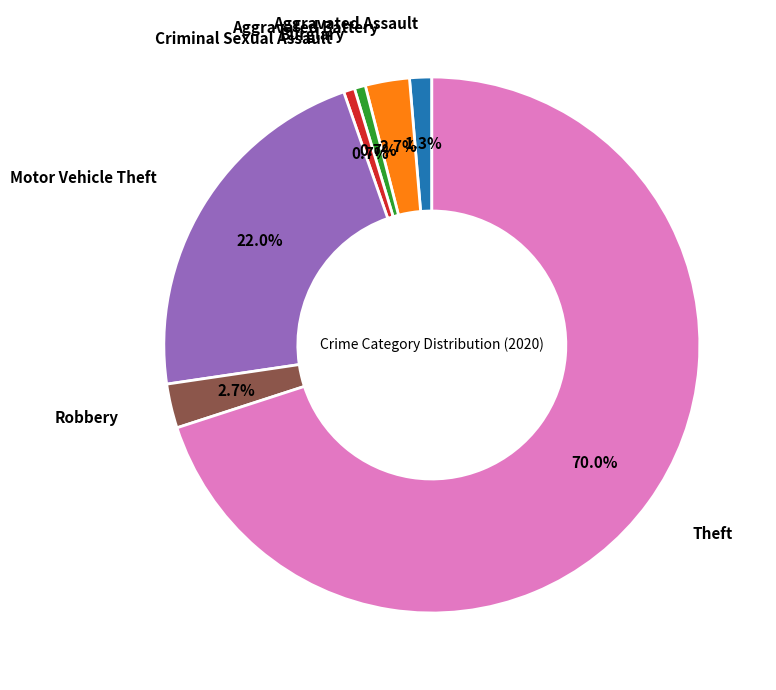

Is there any slice that represents more than half of the pie?

Yes